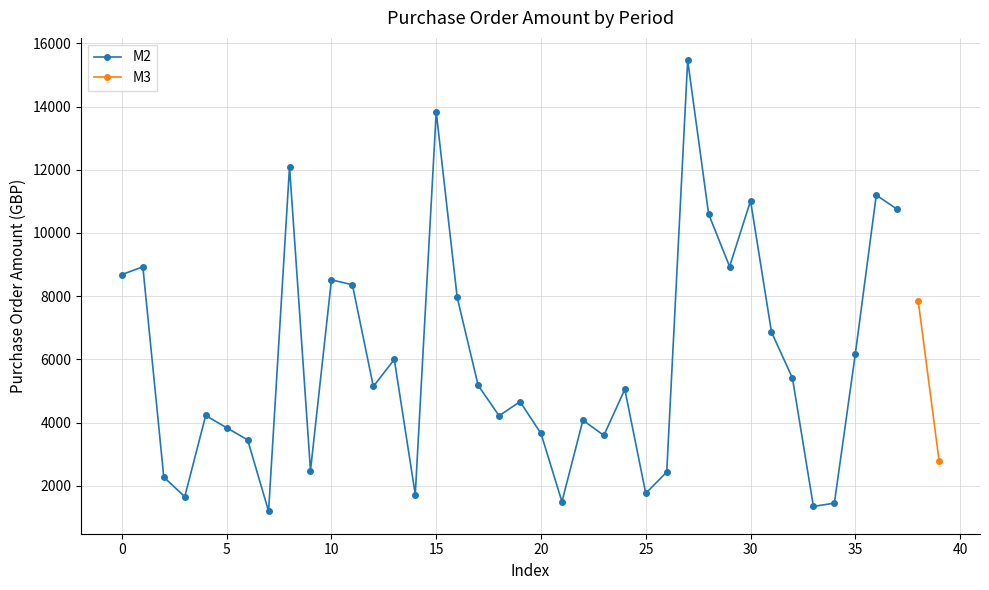

What is the lowest value of the M2 series?

1193.4